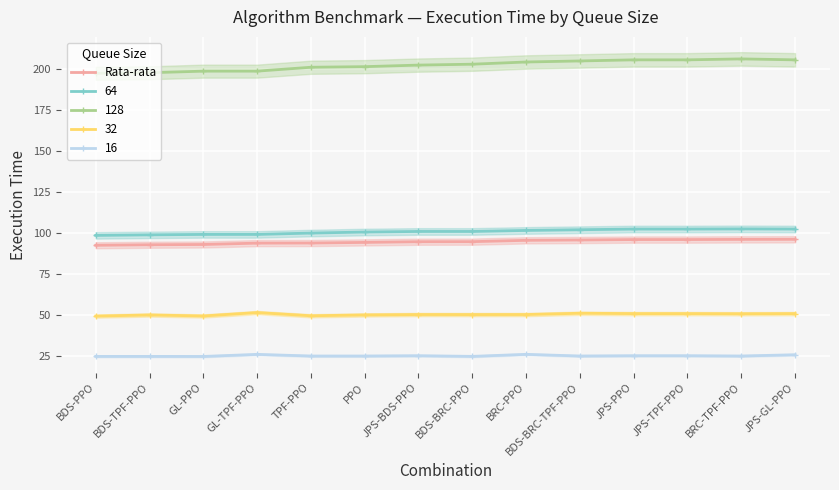

True or false: 128 has a value of 271.6 at GL-PPO.

False